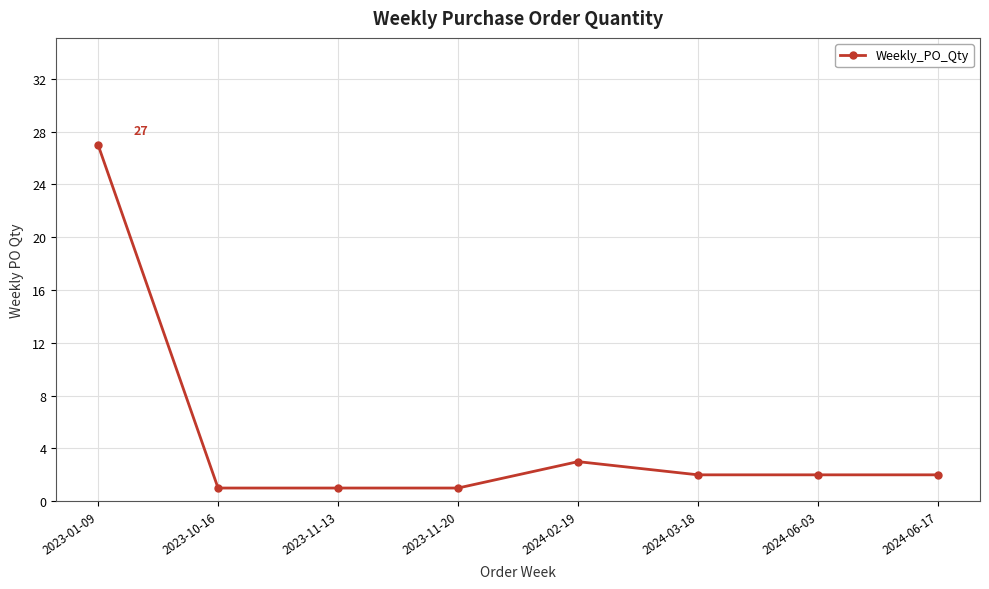

How many series are shown in this chart?

1